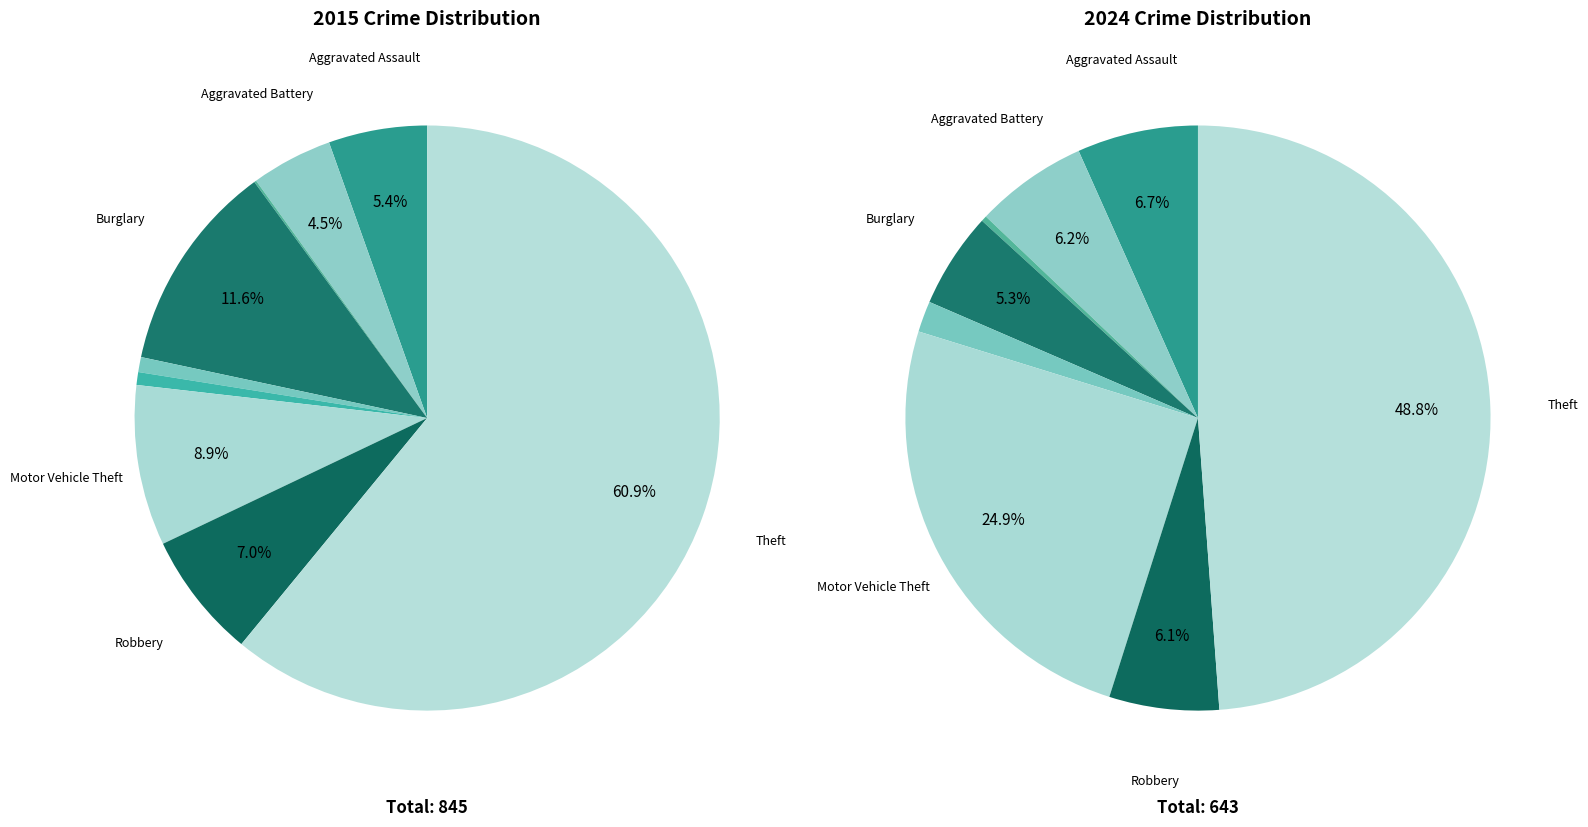

To the nearest percent, what portion does Theft represent?

61%